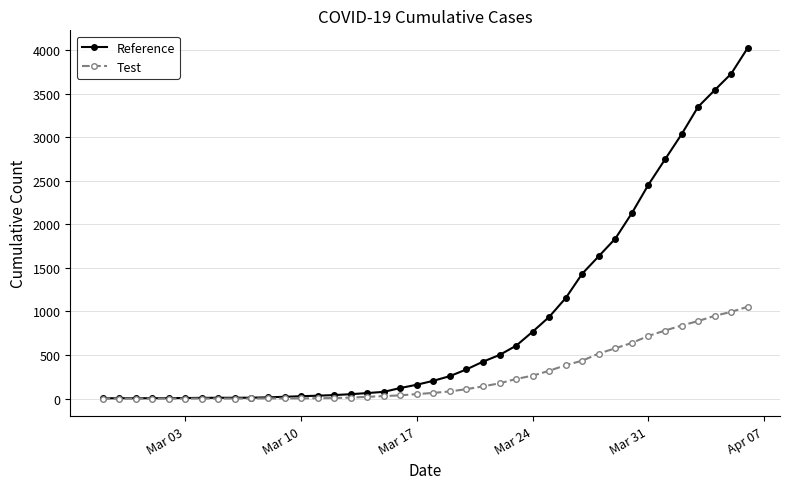

Does the chart display data point markers on the line(s)?

Yes